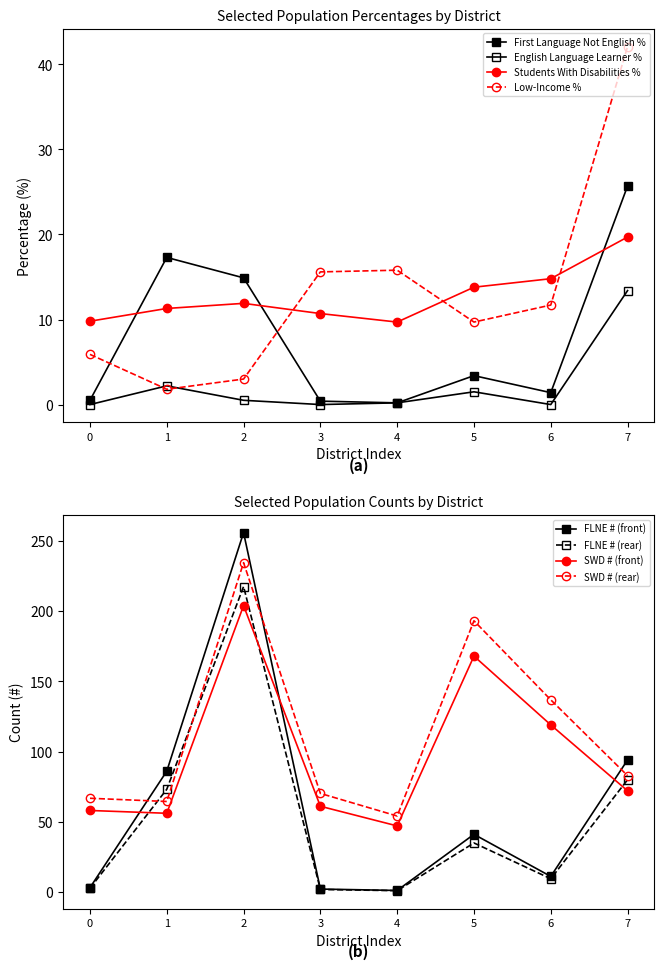

How many data points in First Language Not English % are above 3?

4